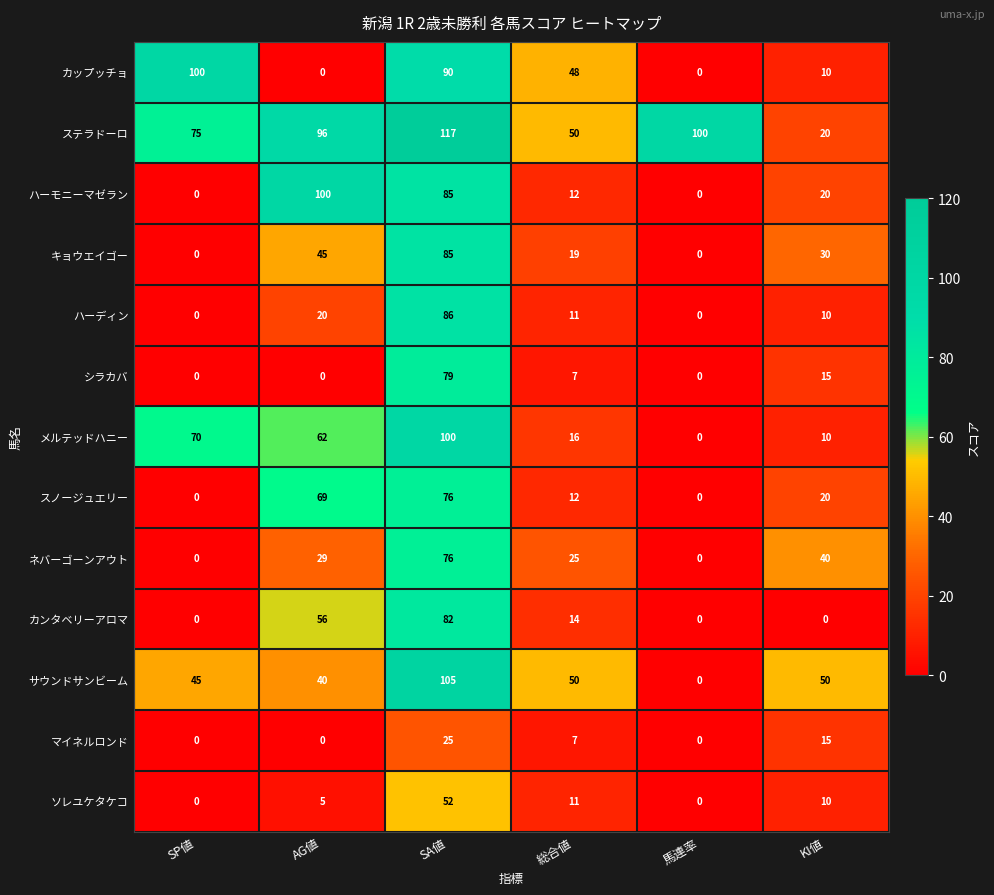

Which category has the highest value across all series?

SA値